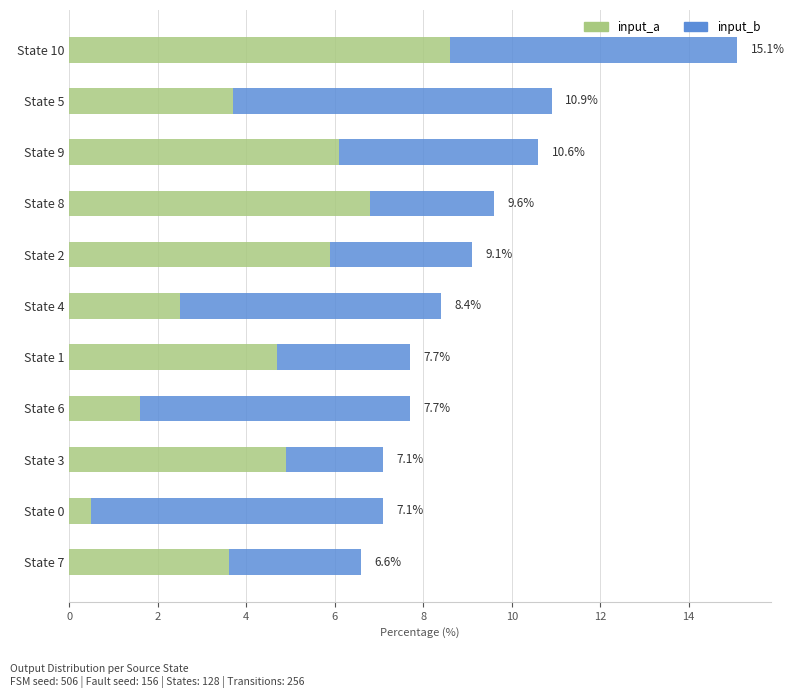

What are all the series names shown in the legend?

input_a, input_b